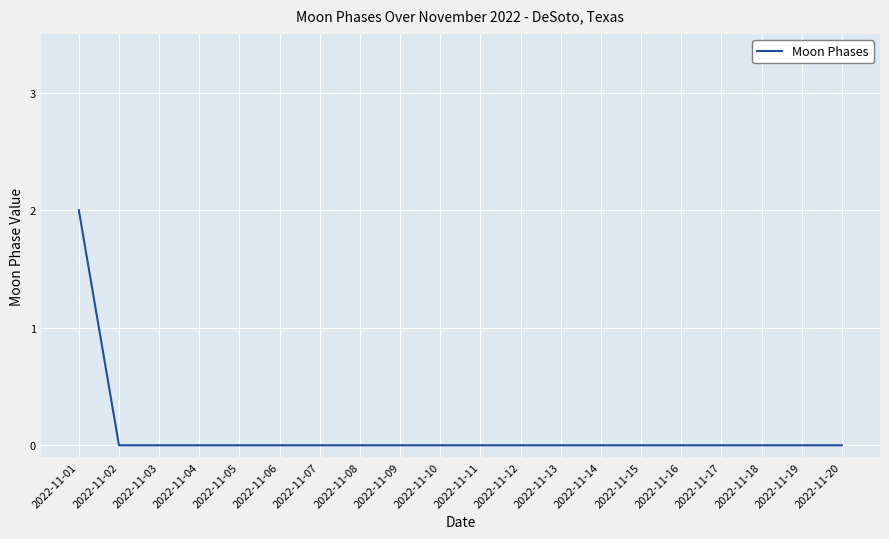

Is it true that the value at 2022-11-10 is -1?

False